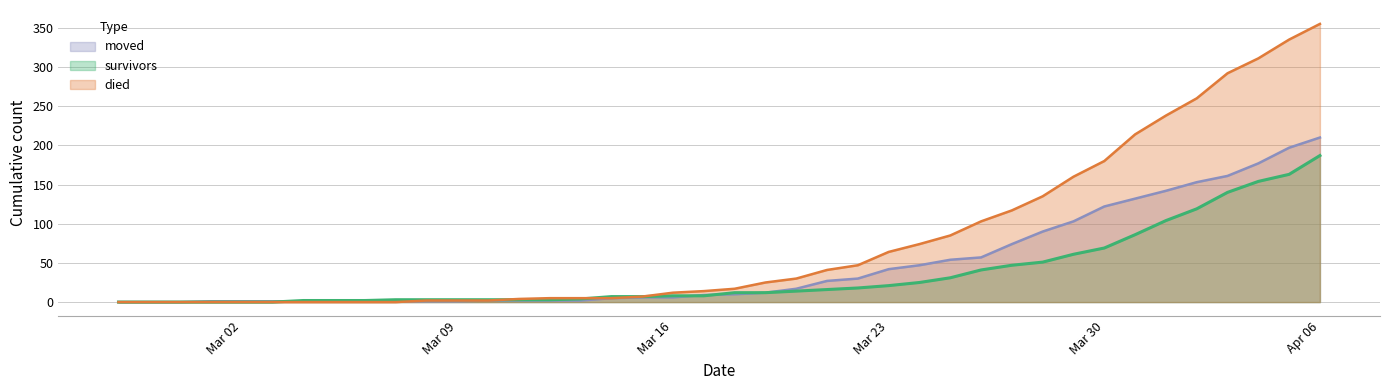

How many distinct data groups are displayed?

3